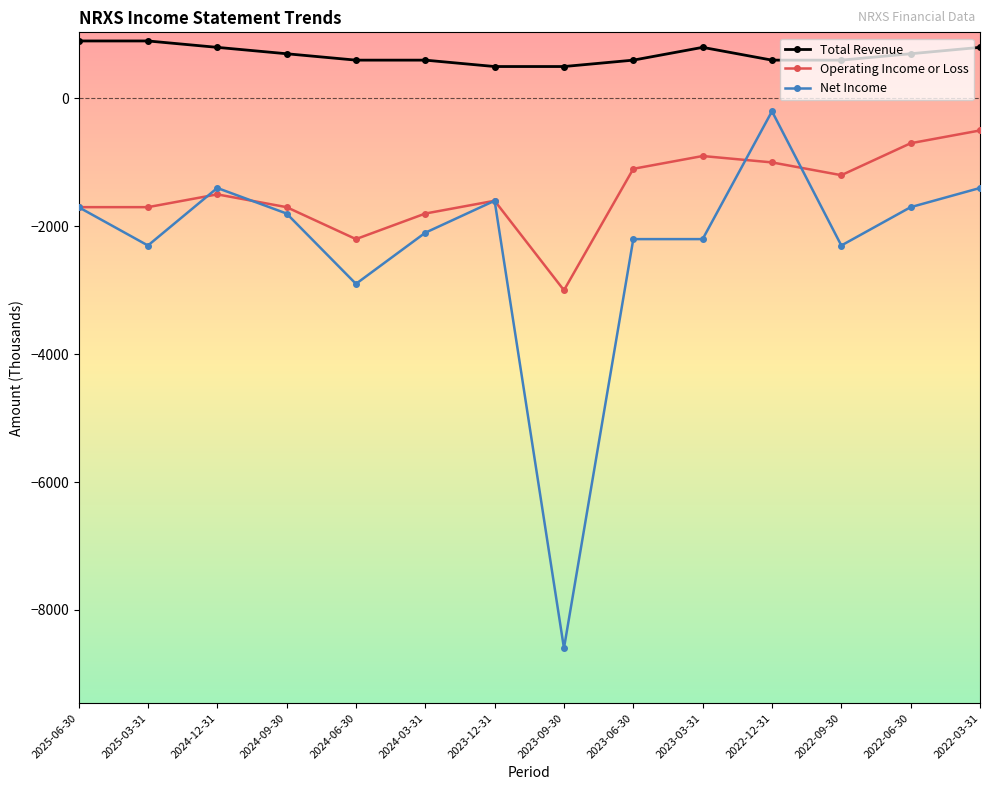

True or false: Net Income has a value of -1800 at 2024-09-30.

True